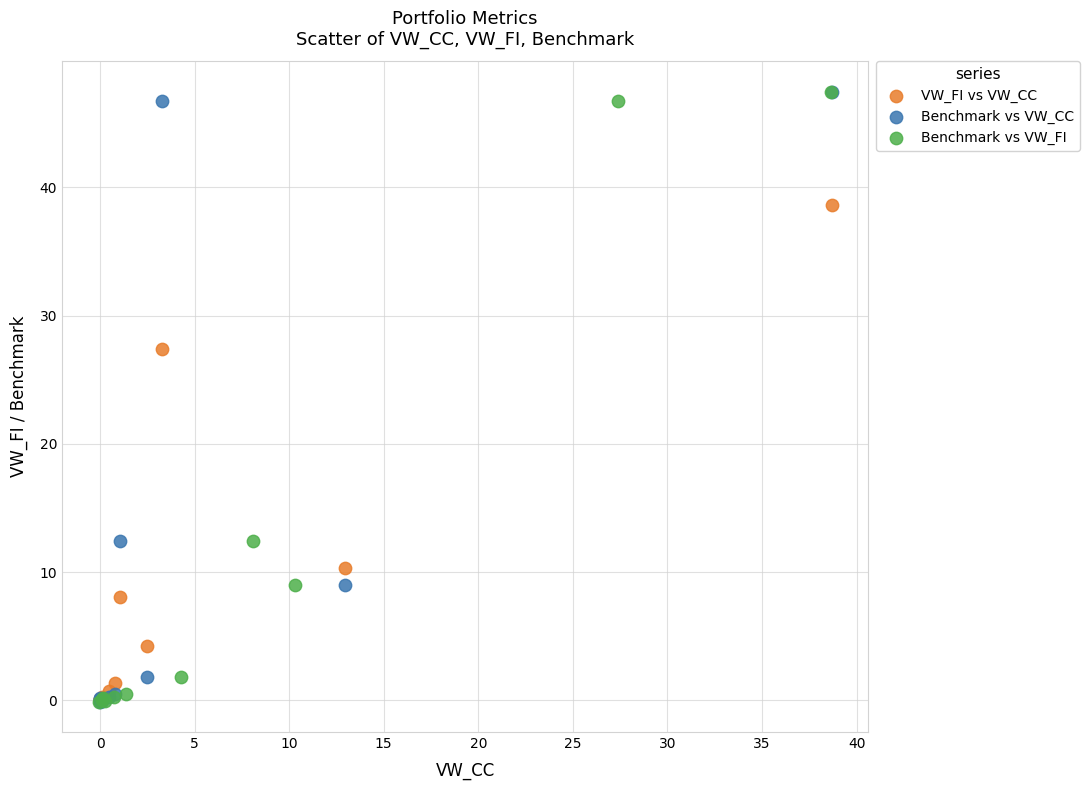

What are all the series names shown in the legend?

VW_FI vs VW_CC, Benchmark vs VW_CC, Benchmark vs VW_FI